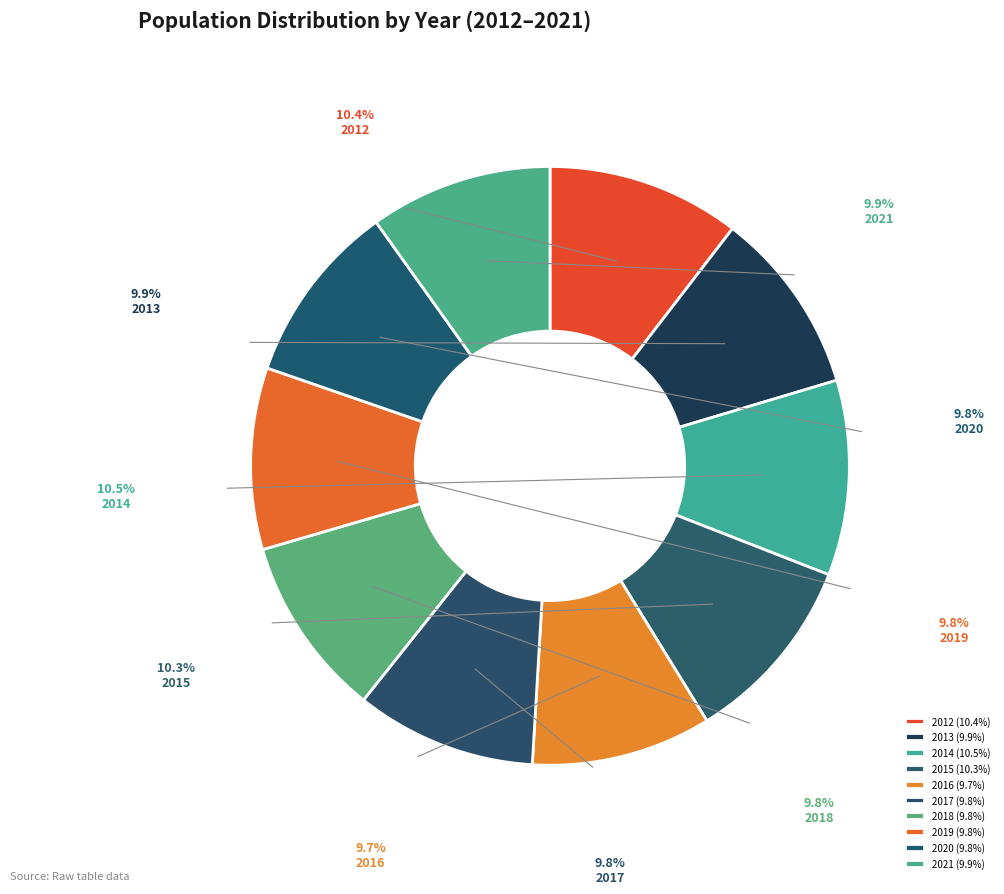

Which slice is the largest?

2014